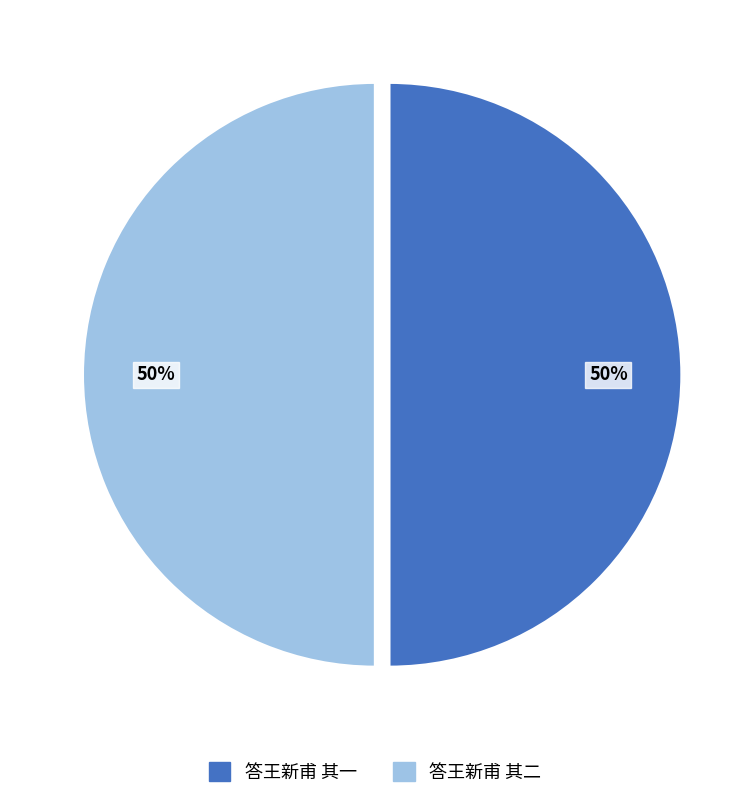

To the nearest percent, what is the combined percentage of 答王新甫 其一 and 答王新甫 其二?

100%